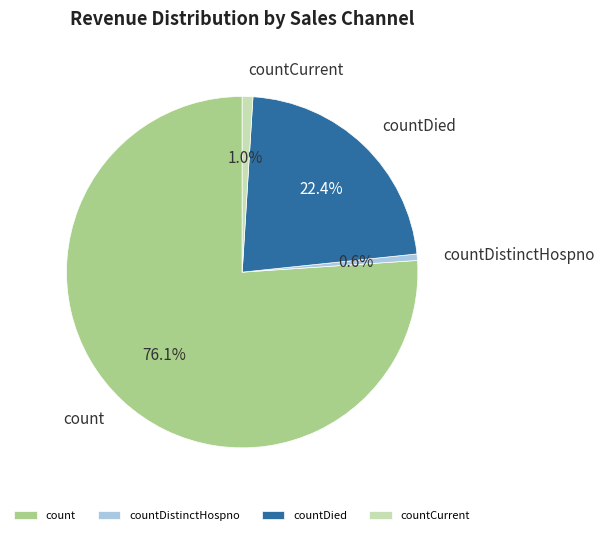

To the nearest percent, what portion does countCurrent represent?

1%